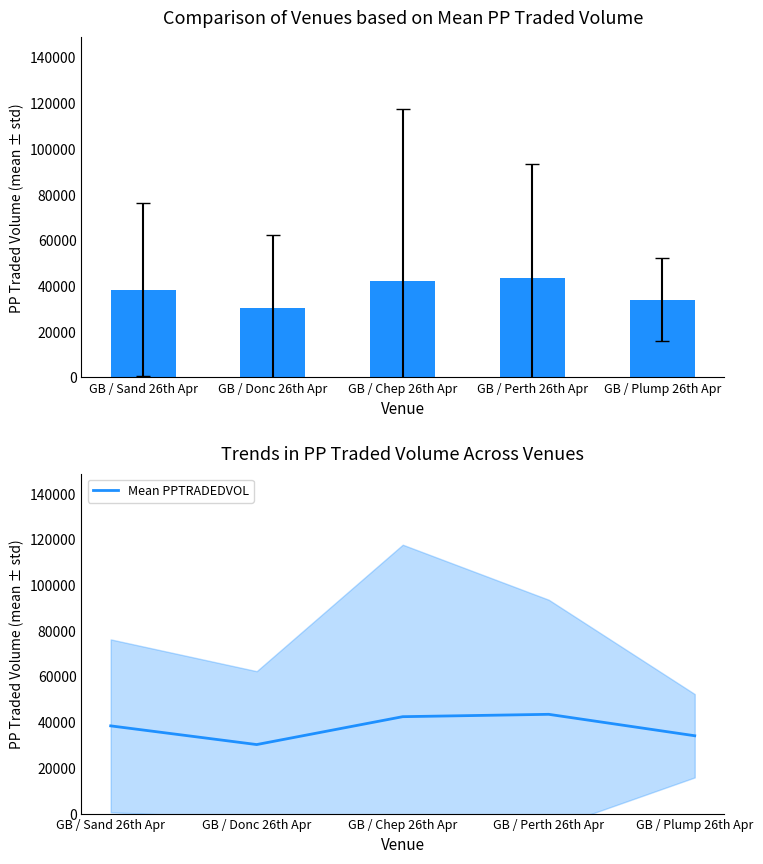

What is the difference between the values at GB / Plump 26th Apr and GB / Sand 26th Apr?

4323.6